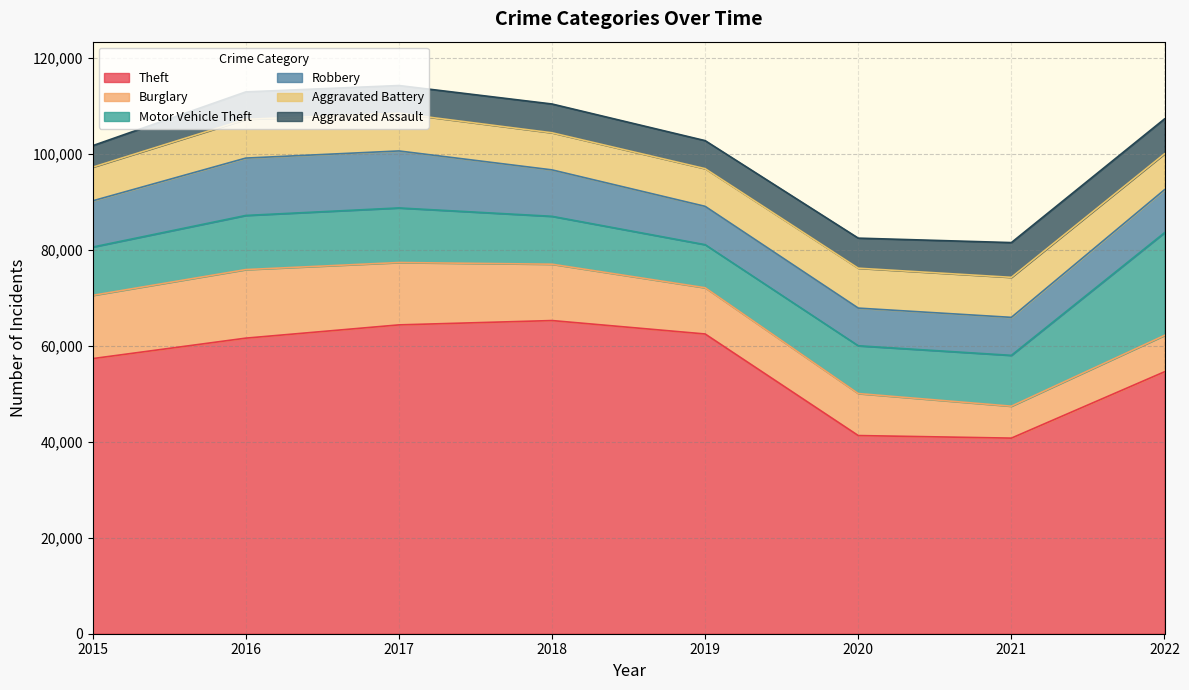

What is the total value across all series at 2018?

110428